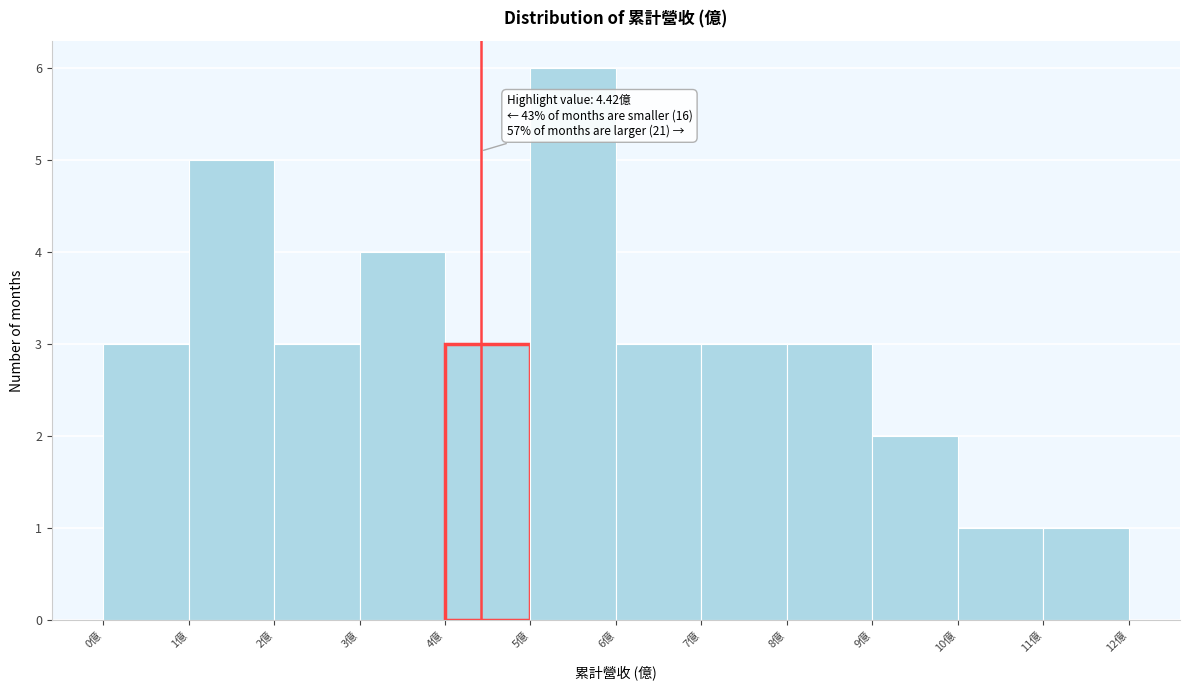

Over which range of the x-axis is the bar tallest?

5 to 6